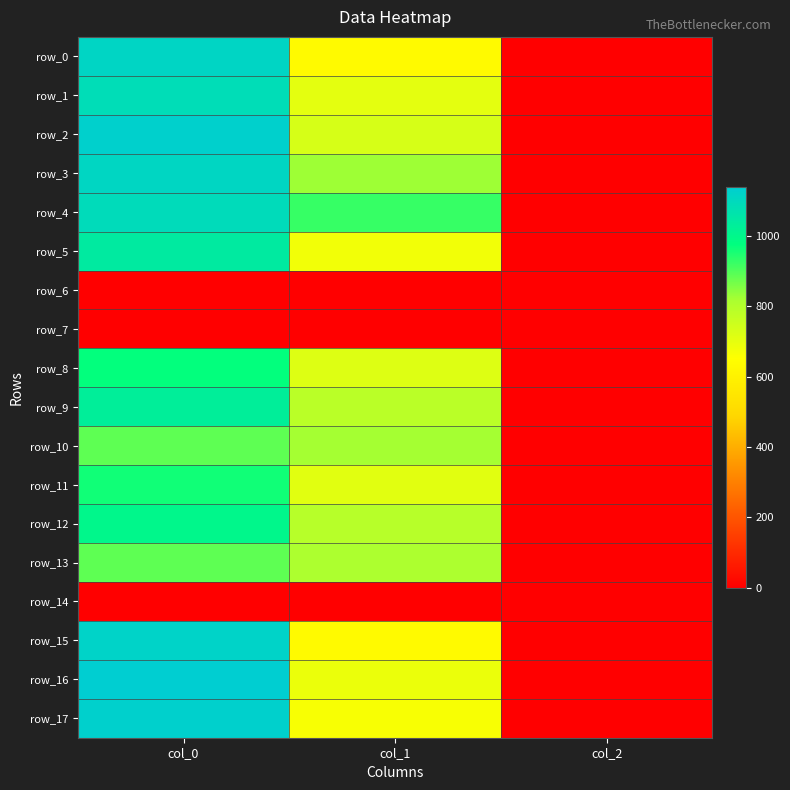

The value of row_10 at col_0 is 603.8. True or false?

False